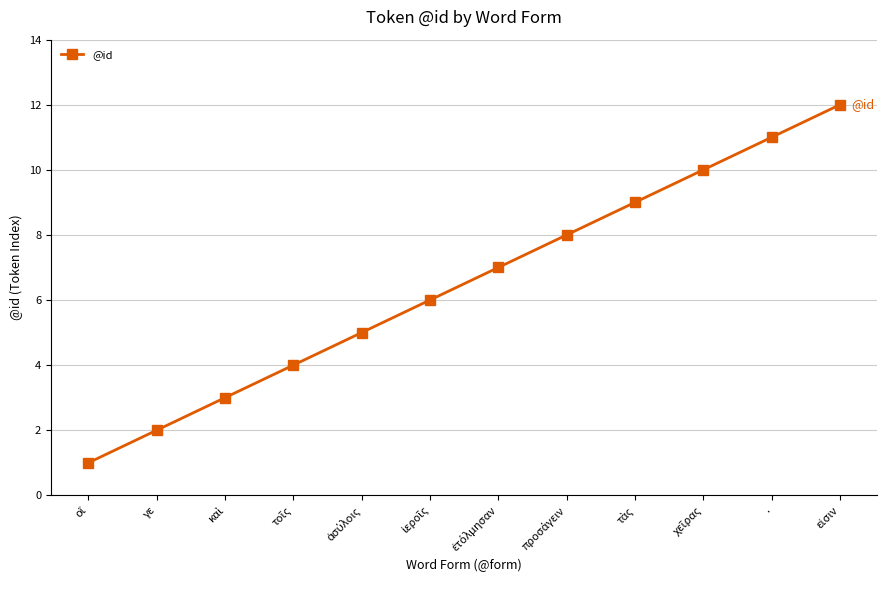

What position from the left is .?

11